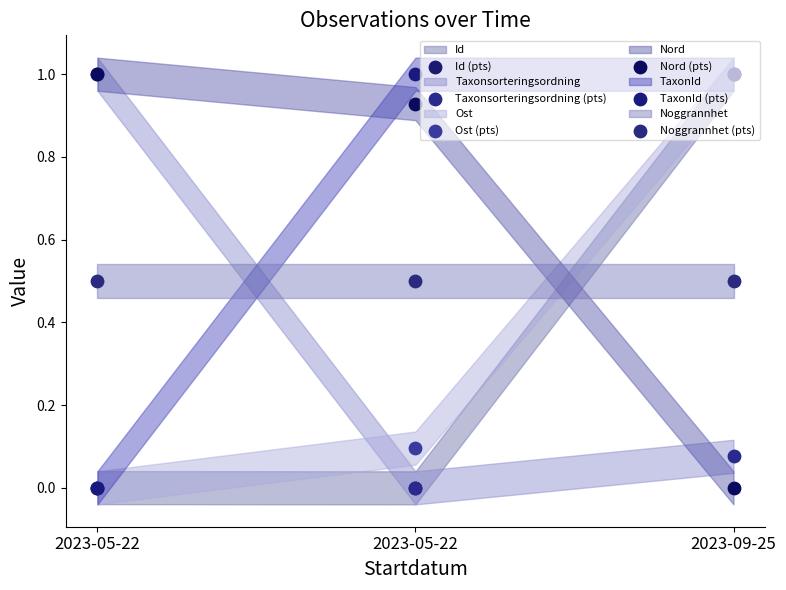

Which series has the widest spread of Y values?

Id (pts)